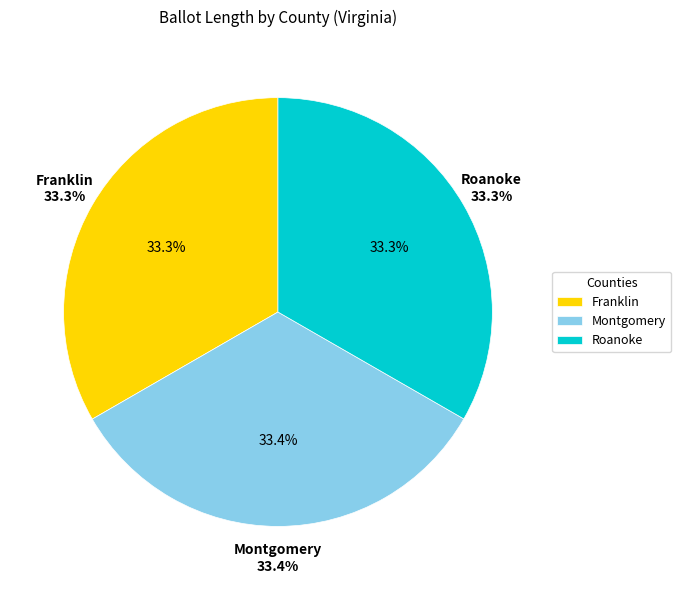

What percentage is NOT represented by Franklin?

66.7%